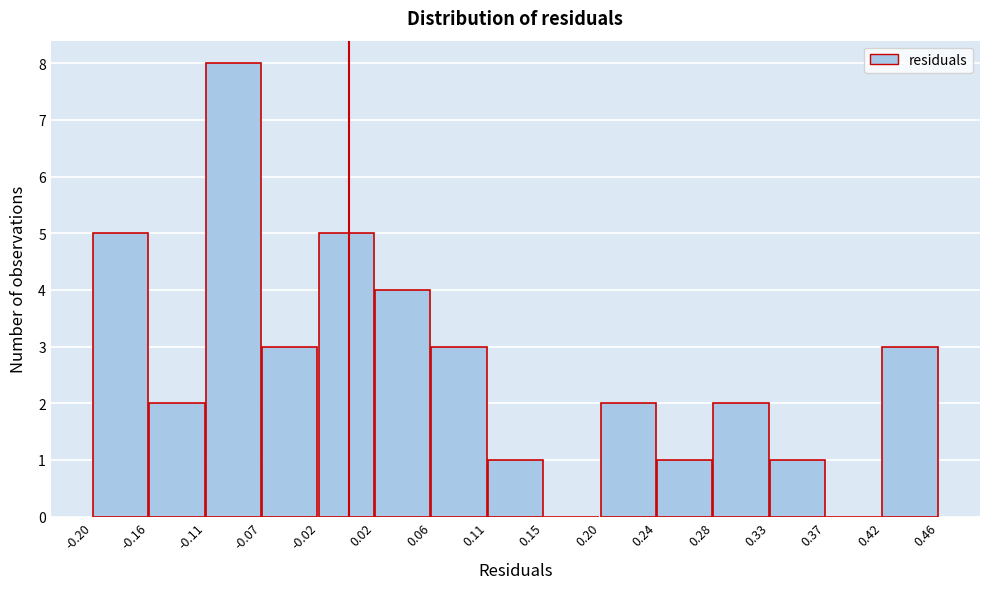

Reading left to right, transcribe this chart: for each bar, give the range it covers on the x-axis and its height. The values are not printed on the chart, so give them approximately, as read against the axis.

-0.20 to -0.16: 5
-0.16 to -0.11: 2
-0.11 to -0.07: 8
-0.07 to -0.02: 3
-0.02 to 0.02: 5
0.02 to 0.06: 4
0.06 to 0.11: 3
0.11 to 0.15: 1
0.15 to 0.20: 0
0.20 to 0.24: 2
0.24 to 0.28: 1
0.28 to 0.33: 2
0.33 to 0.37: 1
0.37 to 0.42: 0
0.42 to 0.46: 3